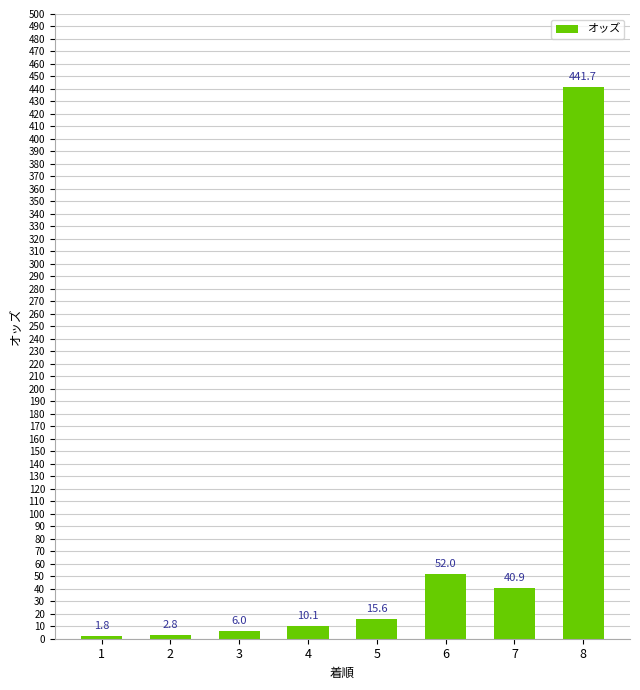

At which category does the chart reach its minimum across all series?

1